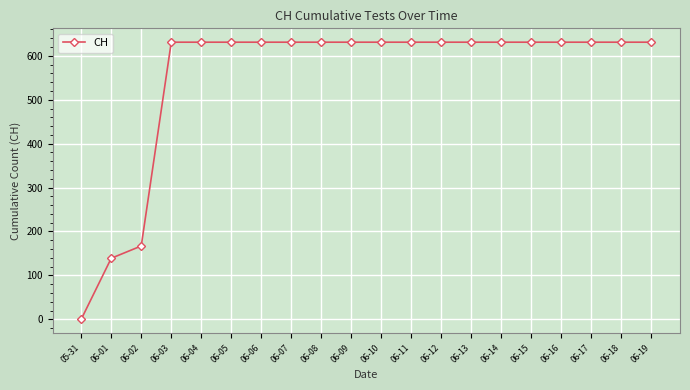

What is the change in value from 05-31 to 06-18?

+631